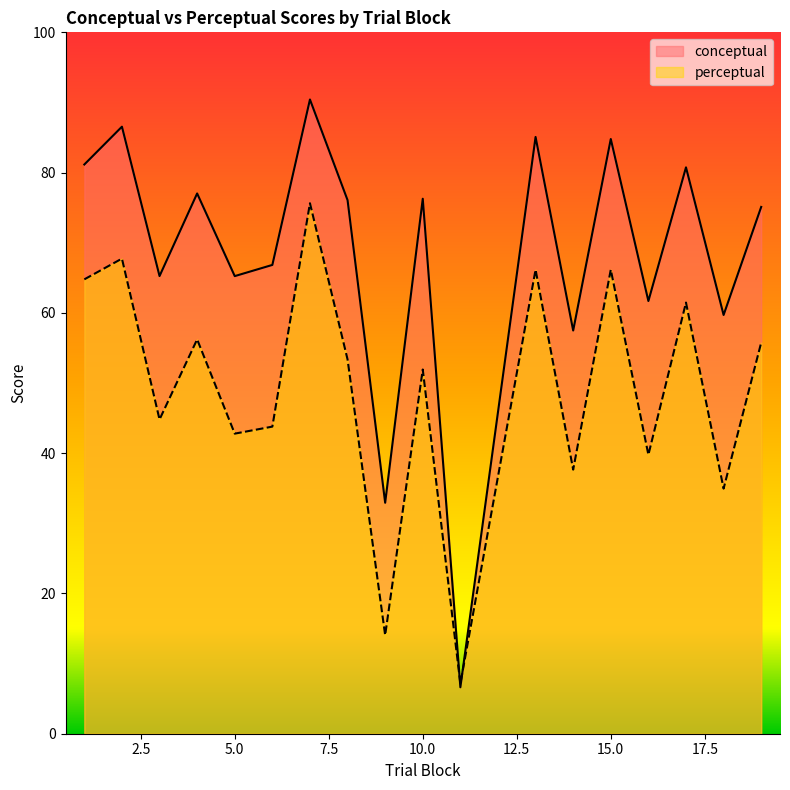

How many interior local peaks does the conceptual series have?

7